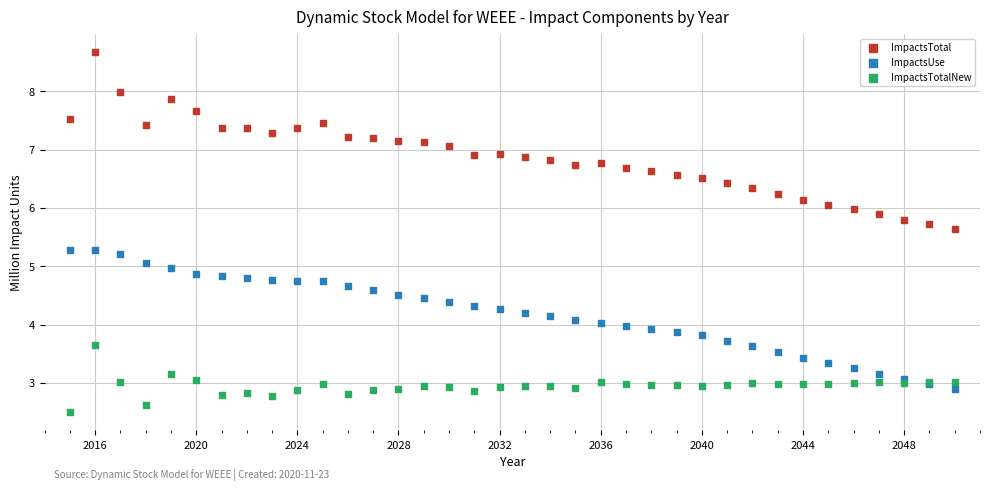

What is the X range (max minus min) for the scatter plot?

35.0